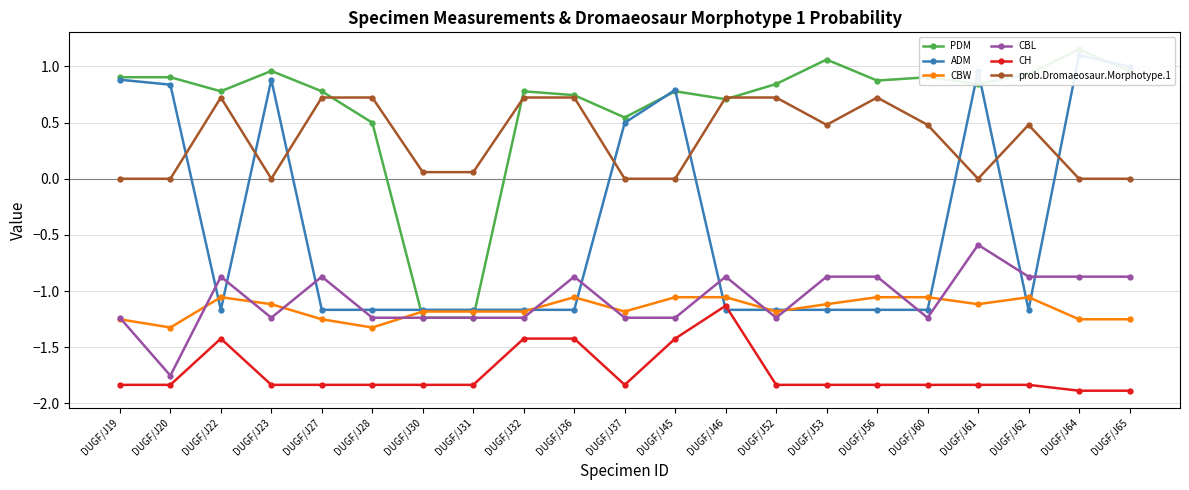

True or false: CBL and prob.Dromaeosaur.Morphotype.1 intersect in this chart.

False